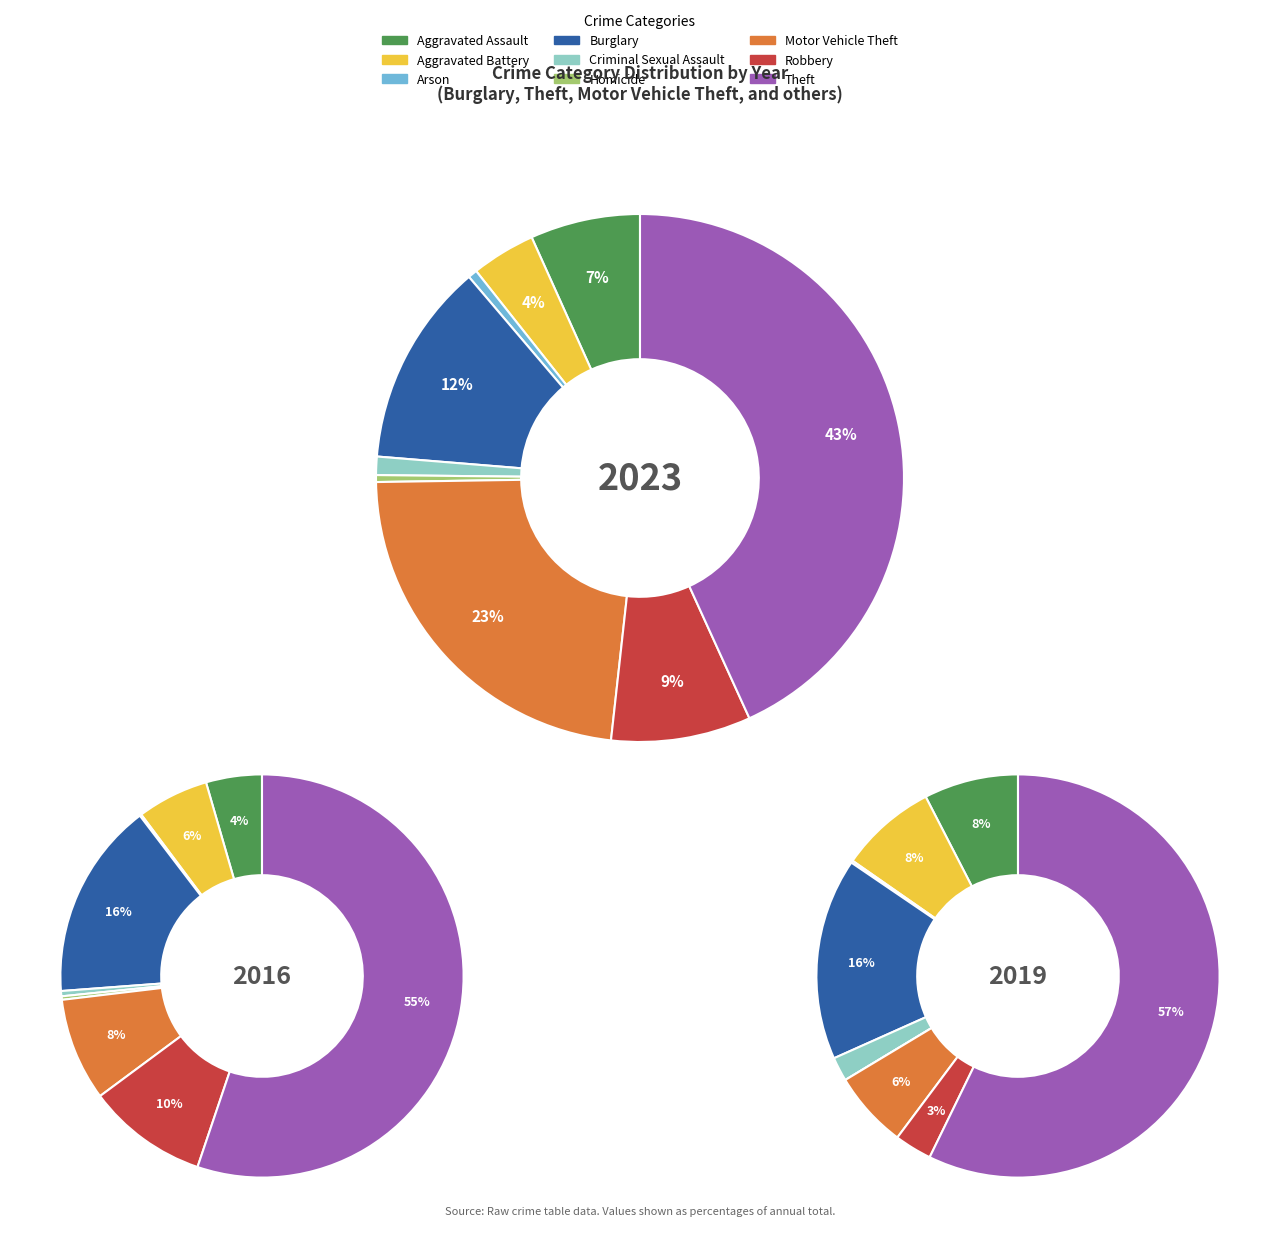

To the nearest percent, what is the average slice percentage?

11%